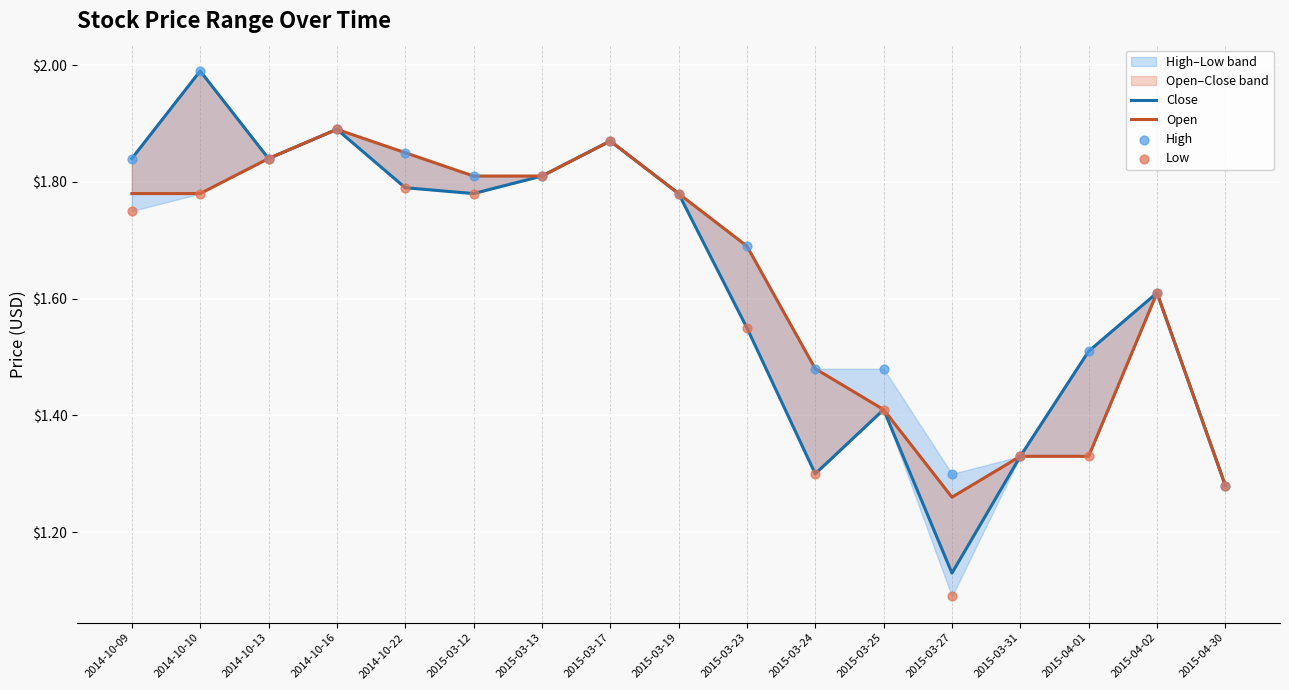

Is the value of Open at 2015-03-23 greater than the value of High at 2015-04-01?

Yes